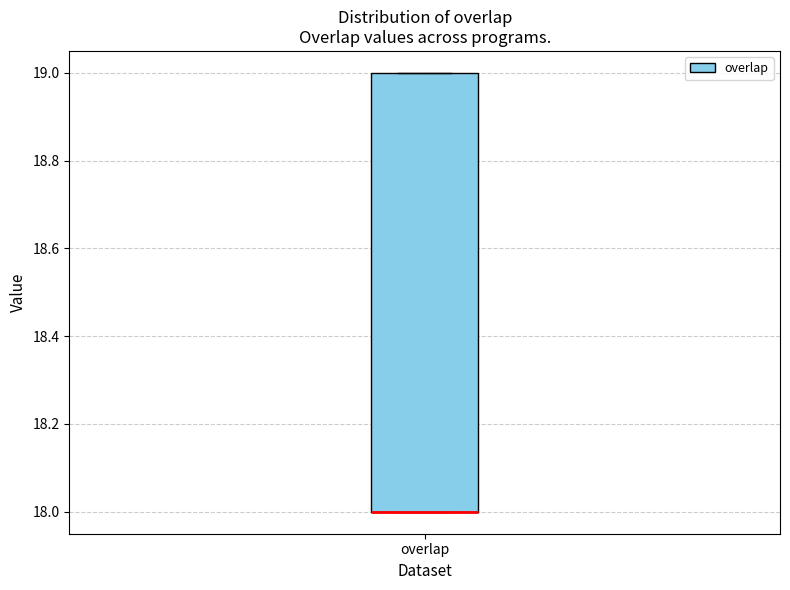

Where is the upper edge of the box for overlap on the y-axis? The values are not printed on the chart, so give them approximately, as read against the axis.

19